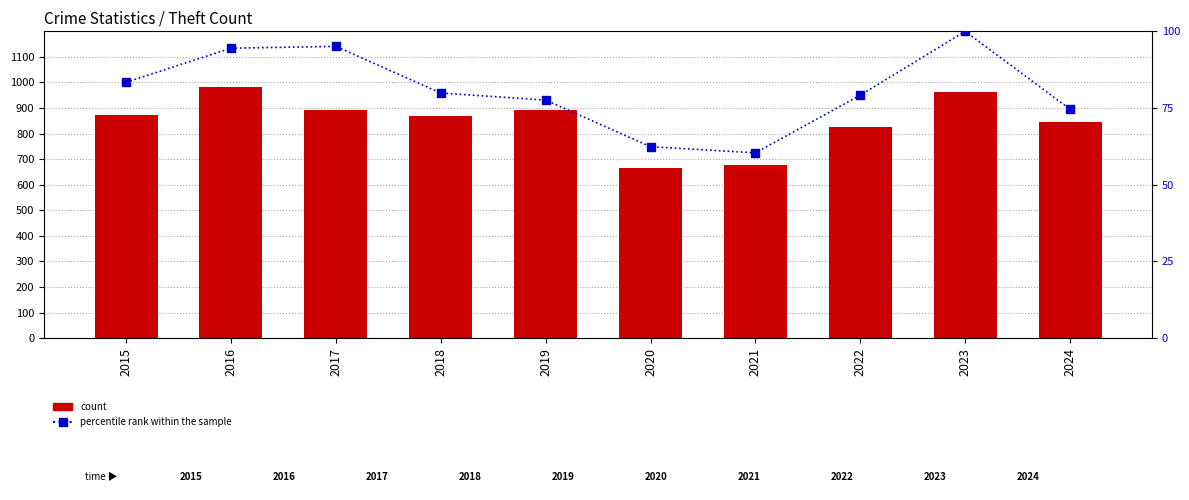

What is the total value across all series at 2015?

957.4